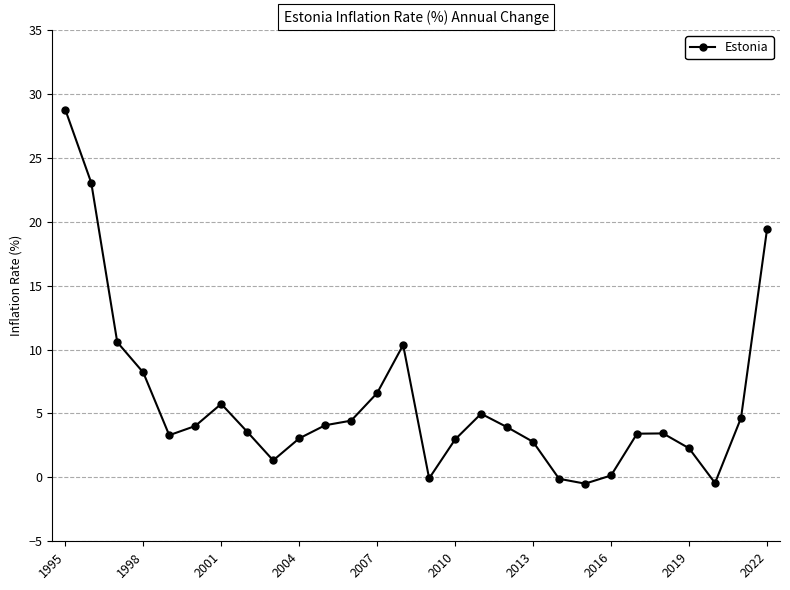

What is the smallest value displayed?

-0.5